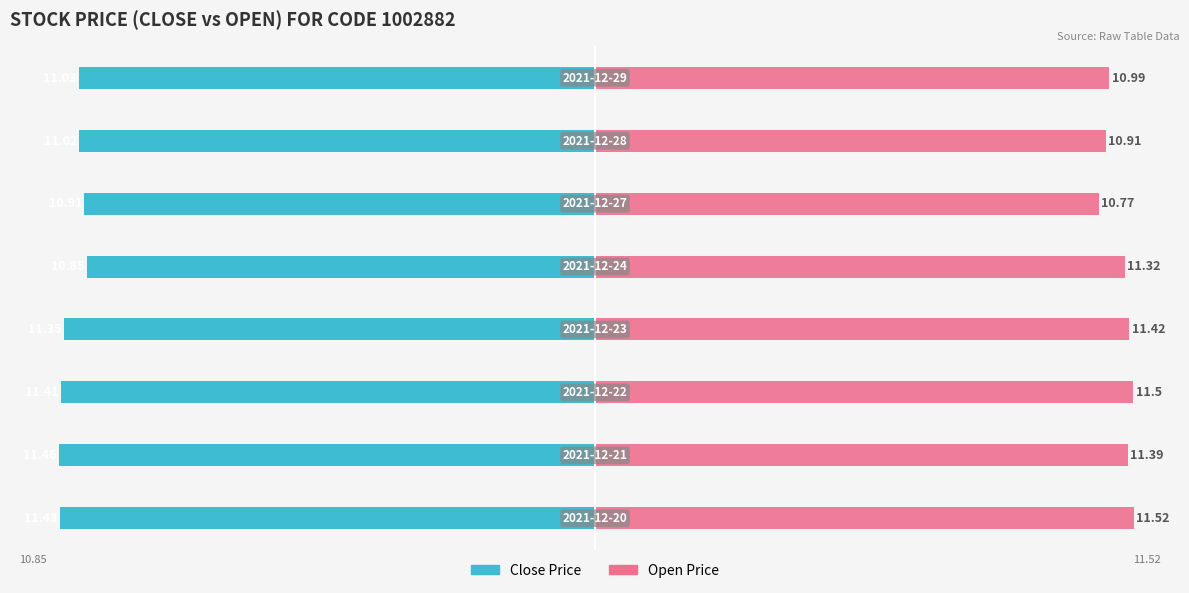

What are all the series names shown in the legend?

Close Price, Open Price